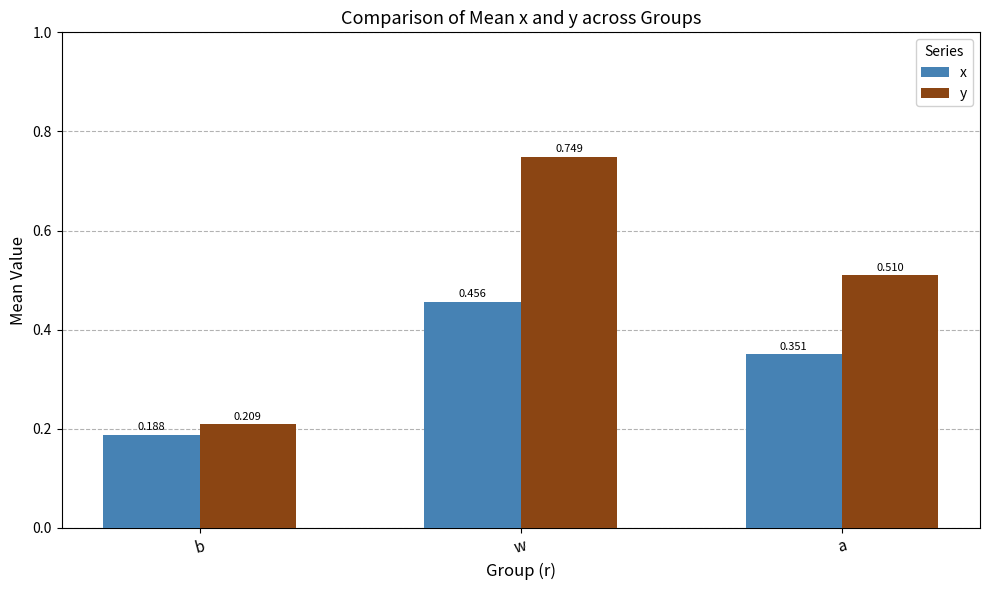

Which series changed the most between b and w?

y